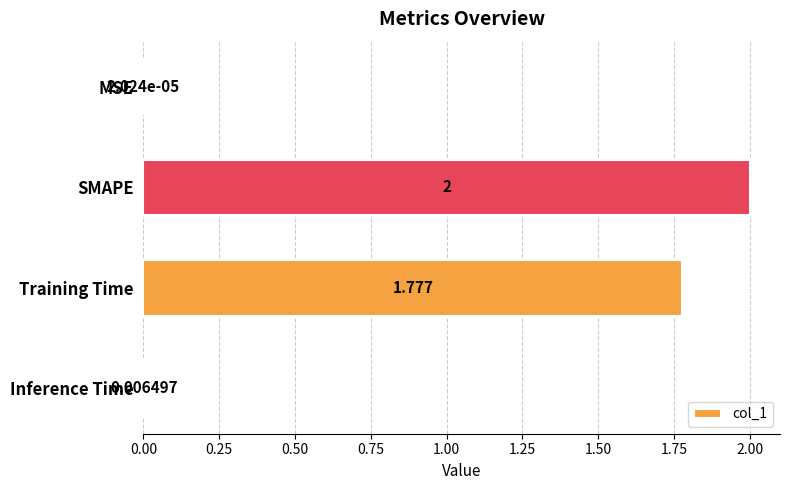

How many distinct data groups are displayed?

1